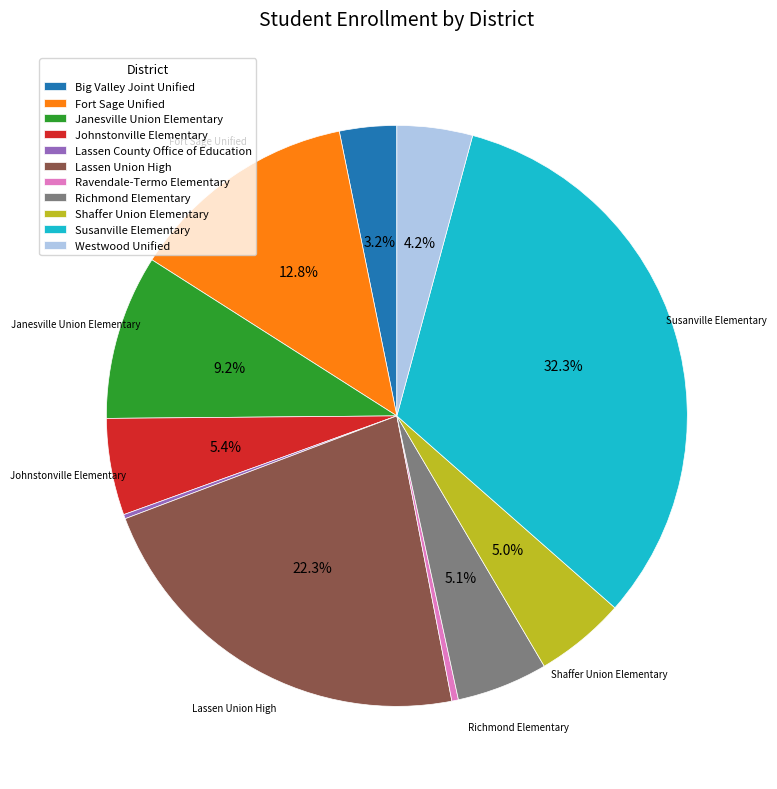

What percentage do Big Valley Joint Unified and Johnstonville Elementary together represent?

8.6%